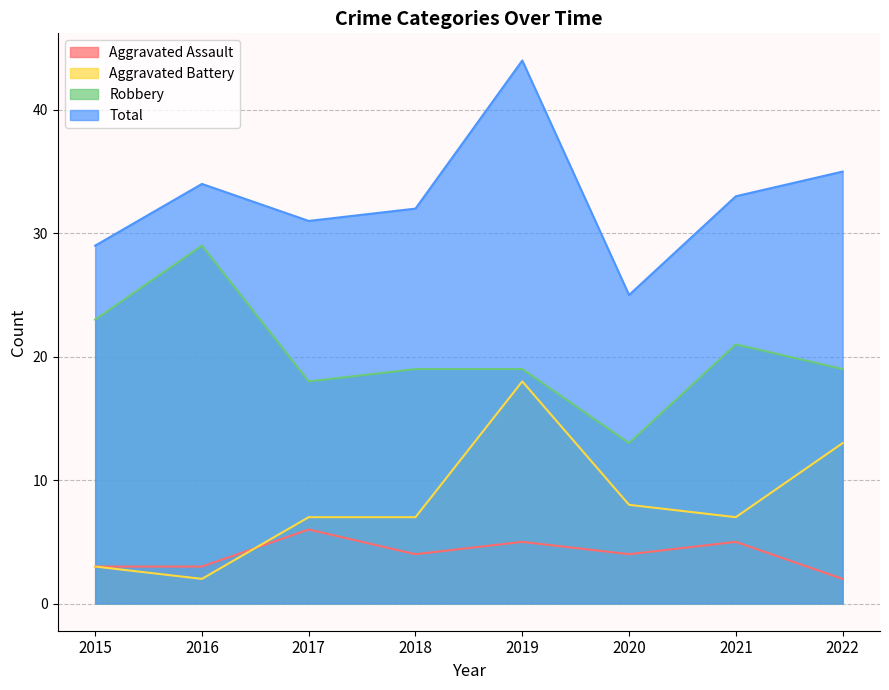

Reading left to right, extract all data points from this chart.

Aggravated Assault: 3	3	6	4	5	4	5	2
Aggravated Battery: 3	2	7	7	18	8	7	13
Robbery: 23	29	18	19	19	13	21	19
Total: 29	34	31	32	44	25	33	35